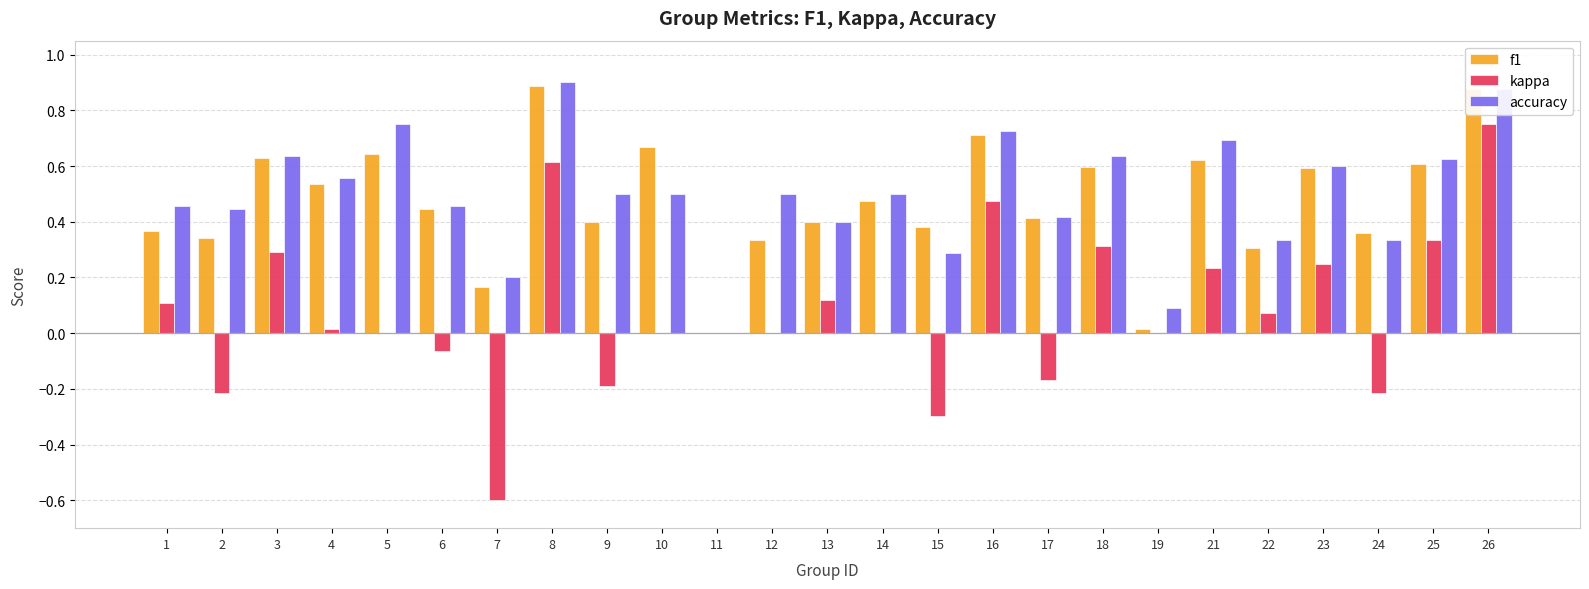

True or false: accuracy has a value of 0.9 at 26.

True